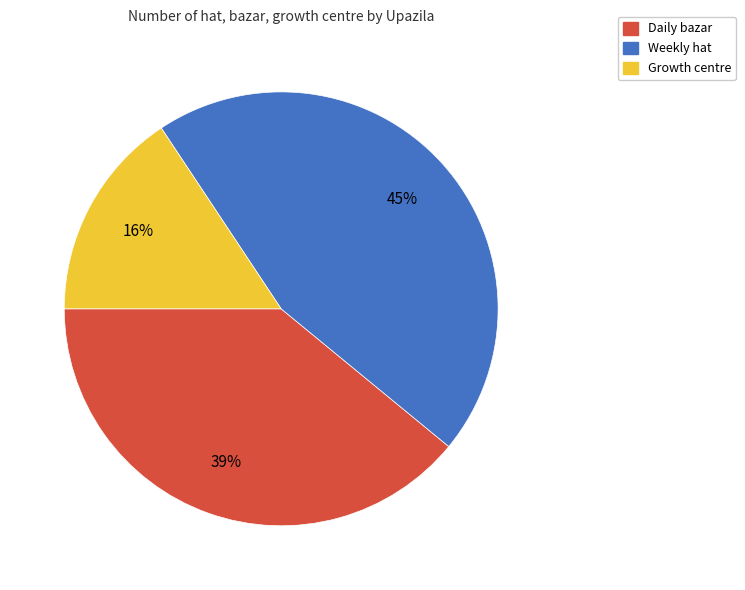

How many slices are in this pie chart?

3